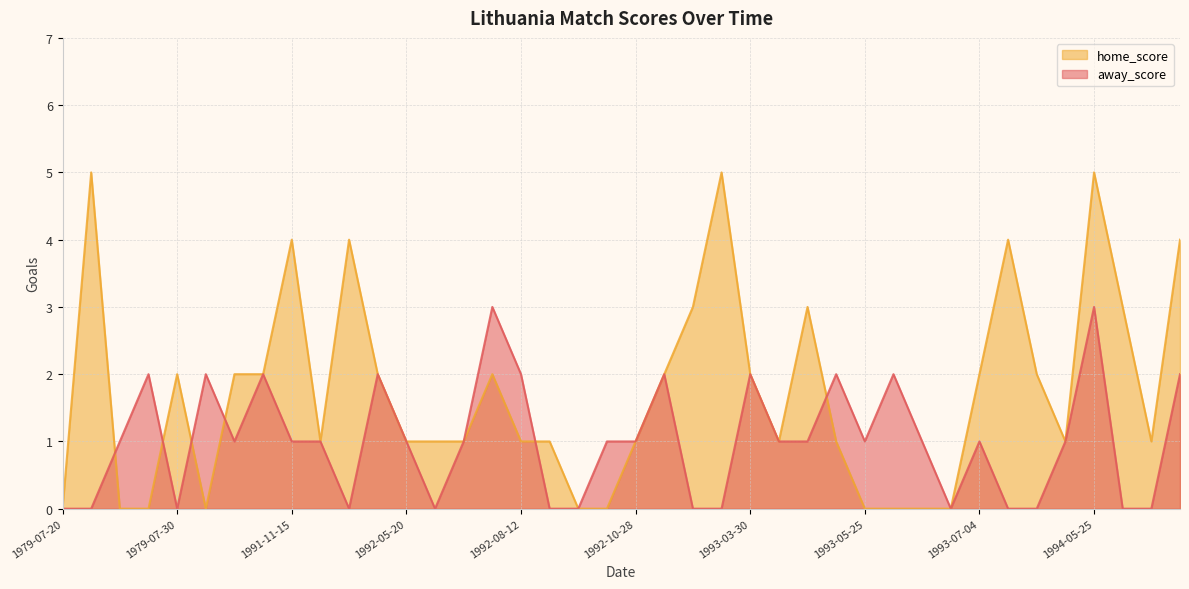

The home_score series shows 1 at 1992-08-12. True or false?

True